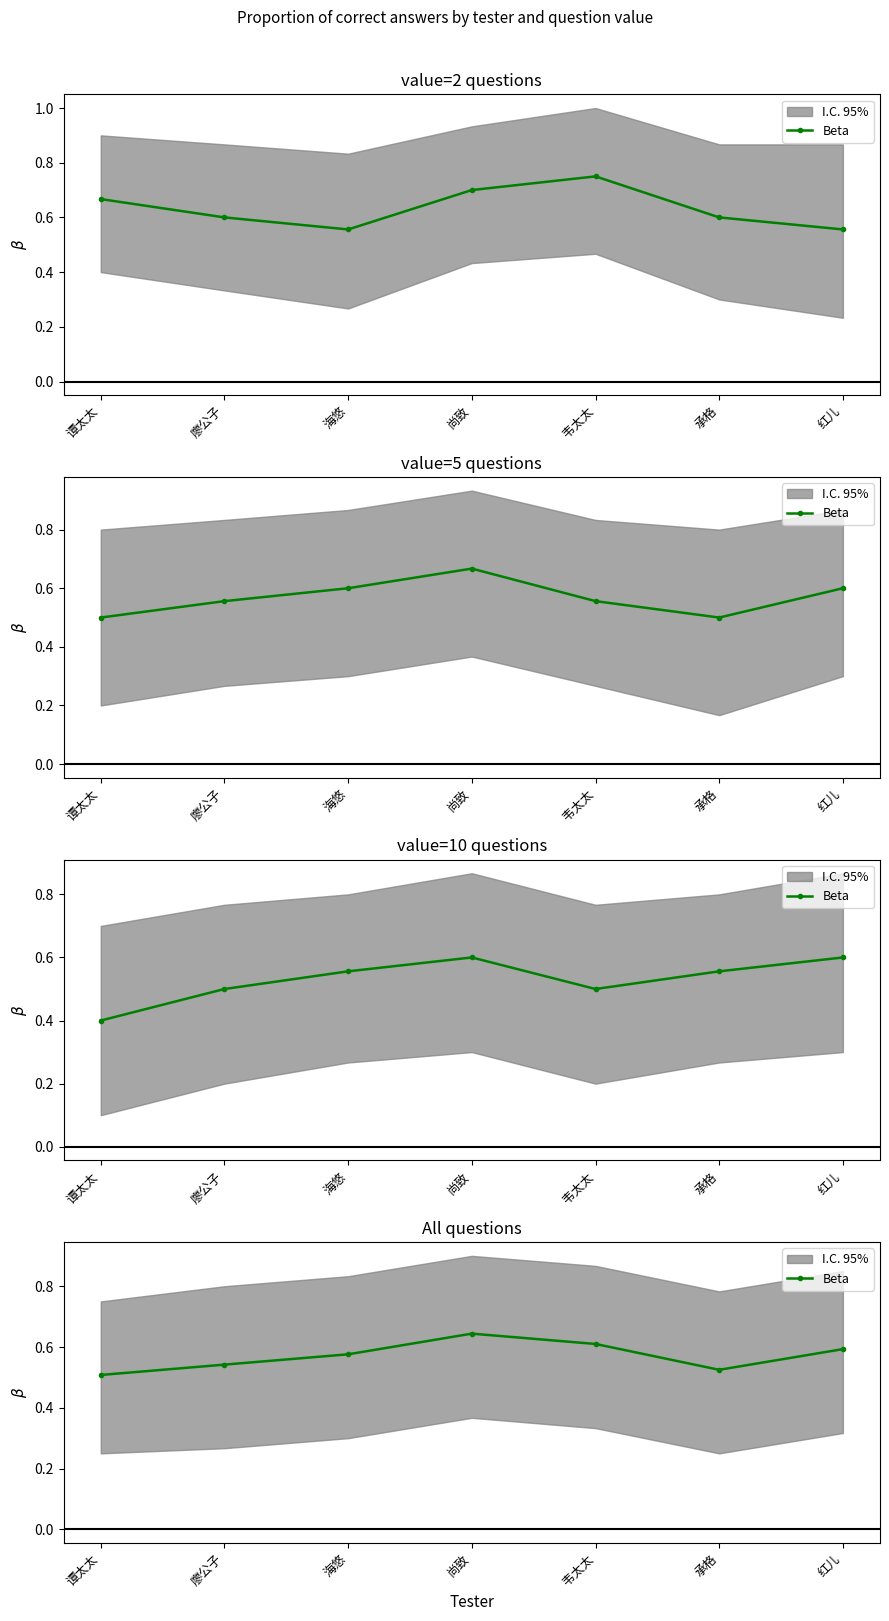

What is the difference between the second highest and second lowest values?

0.1